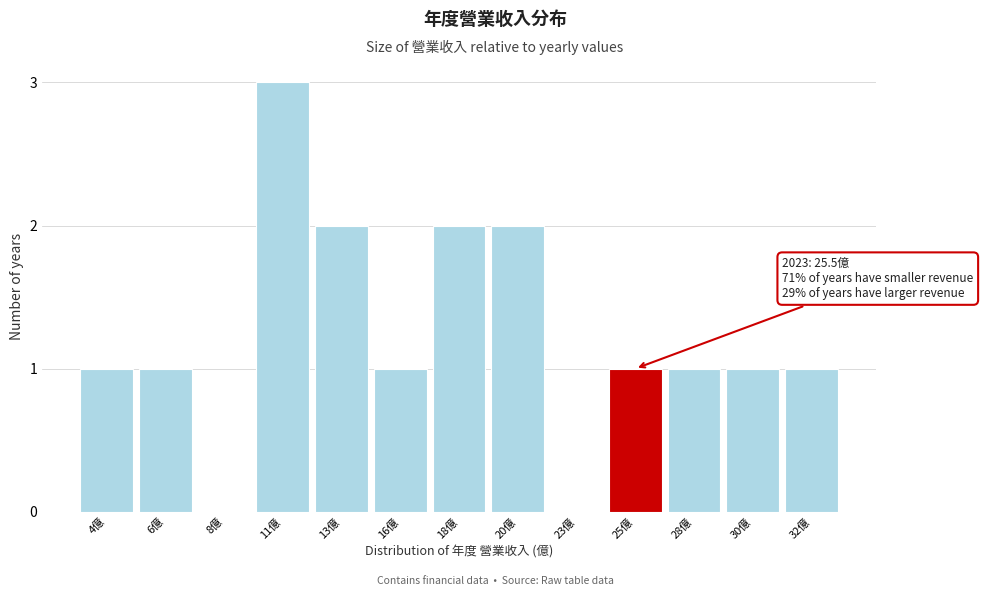

Reading right to left, list all the values displayed in this chart.

32億=1	30億=1	28億=1	25億=1	23億=0	20億=2	18億=2	16億=1	13億=2	11億=3	8億=0	6億=1	4億=1